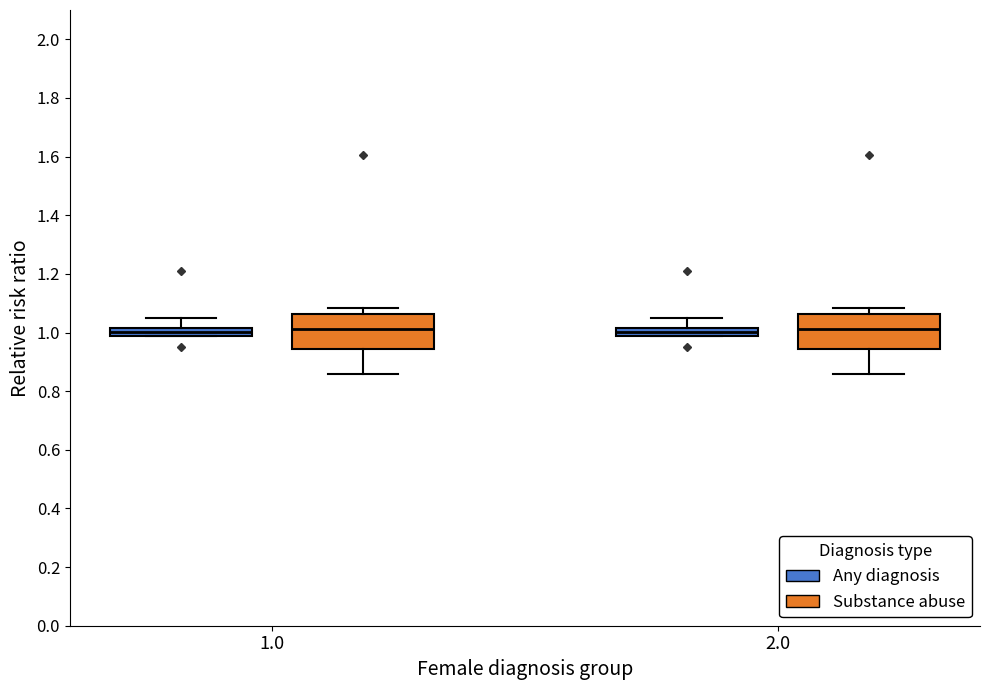

Where does the upper whisker of the box for 1.0 (Substance abuse) end on the y-axis? The values are not printed on the chart, so give them approximately, as read against the axis.

1.08